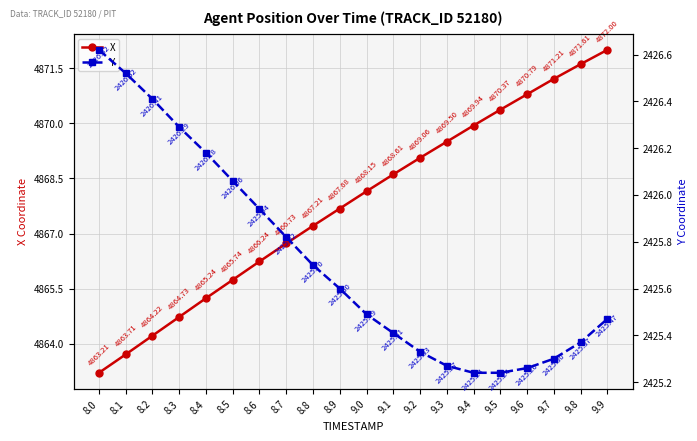

Does the chart display data point markers on the line(s)?

Yes